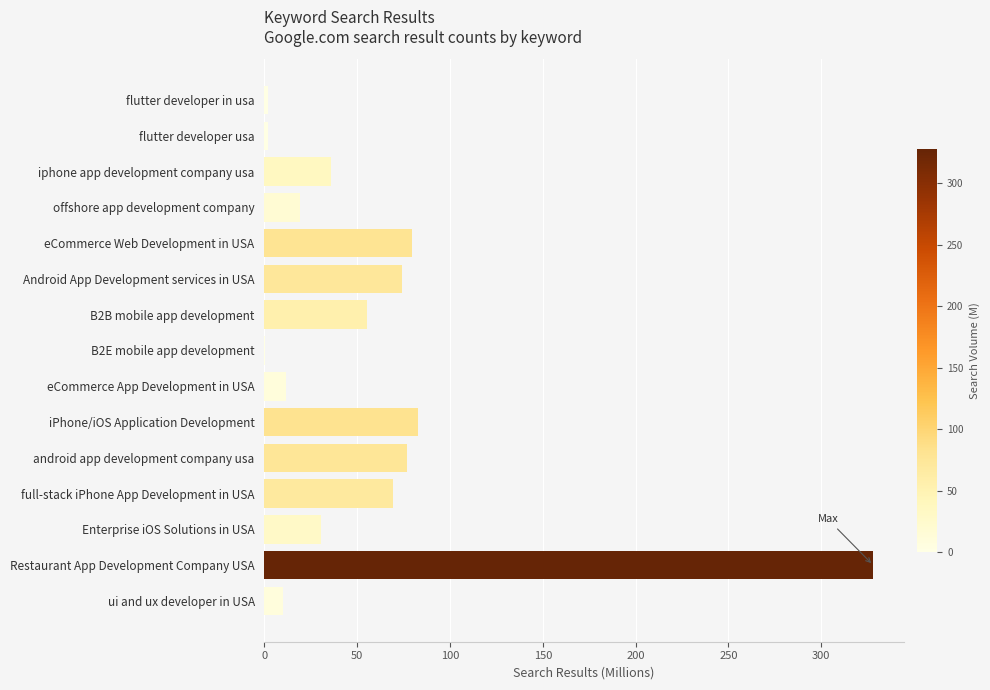

Is it true that the value at Restaurant App Development Company USA is 500.2?

False